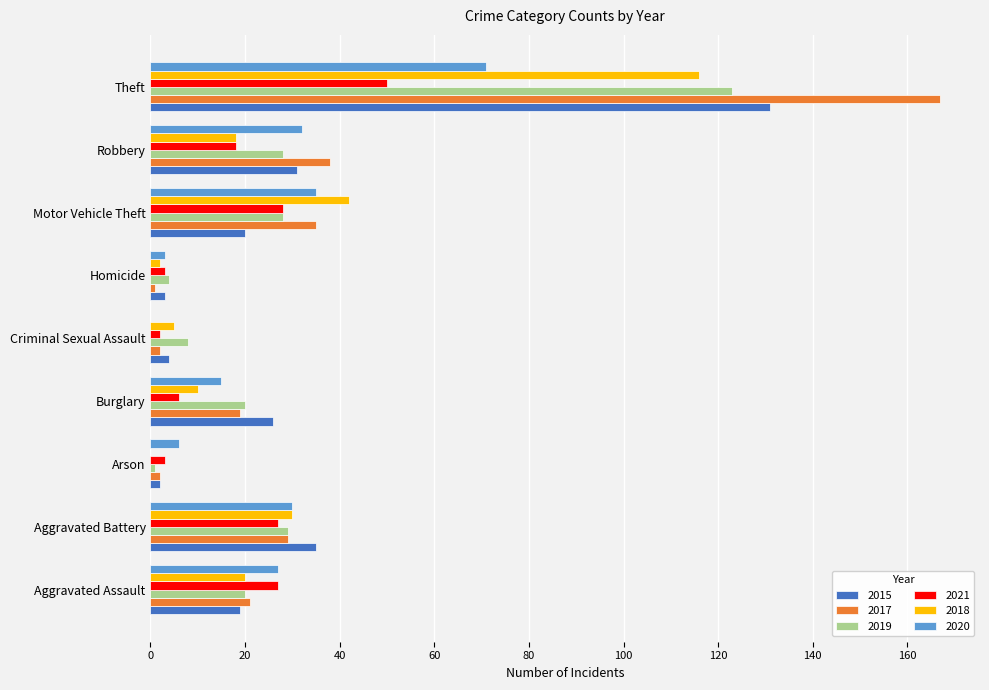

What value does the 2019 series have at Theft?

123